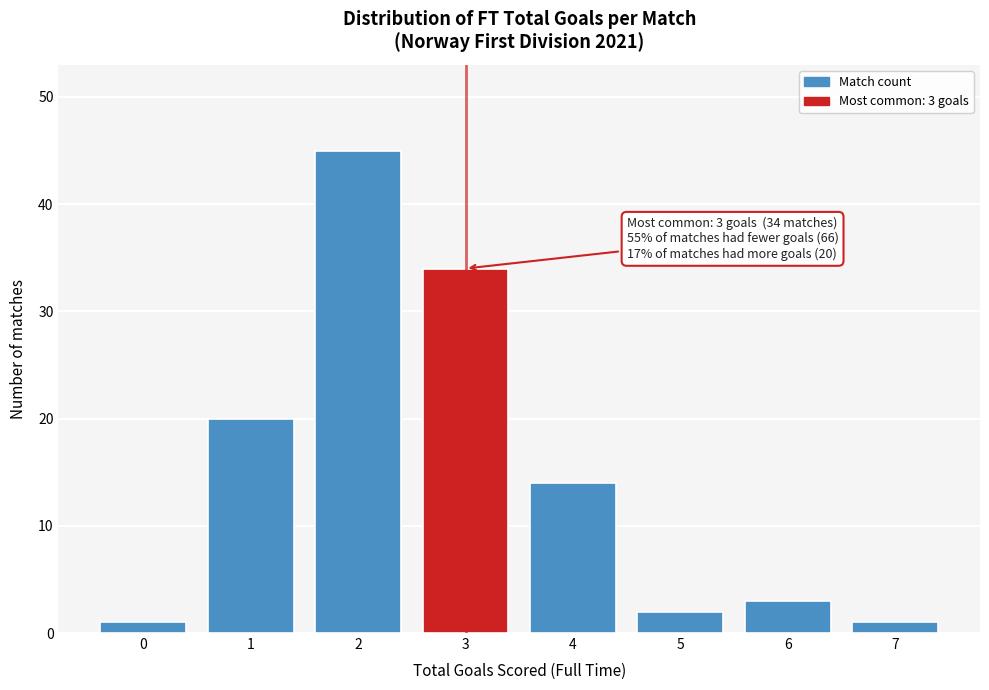

Reading right to left, transcribe all the data shown in this chart.

7=1	6=3	5=2	4=14	3=34	2=45	1=20	0=1